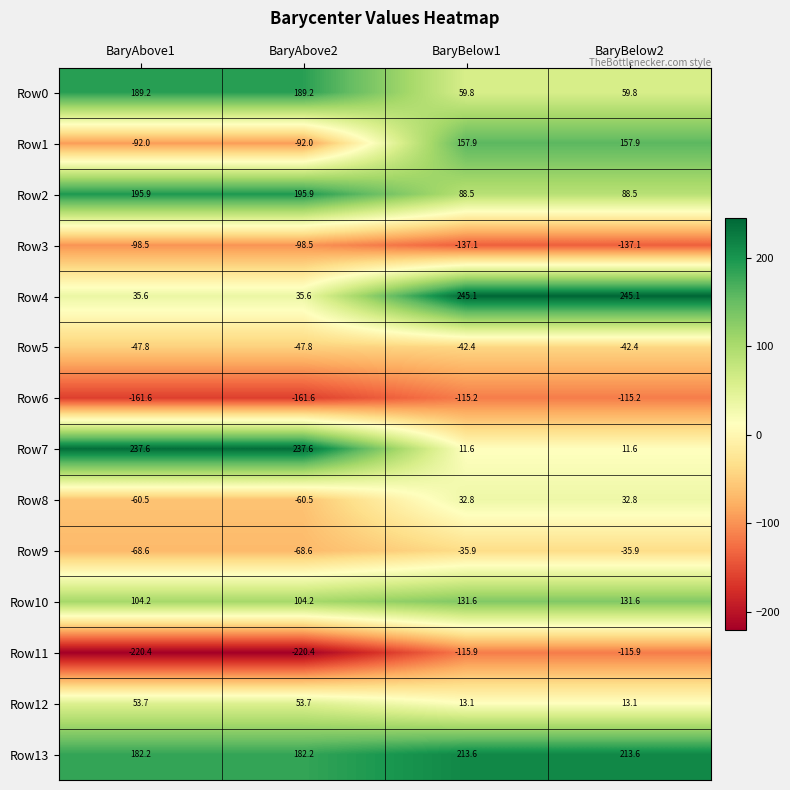

What is the difference between the highest and lowest values at BaryAbove1?

458.0